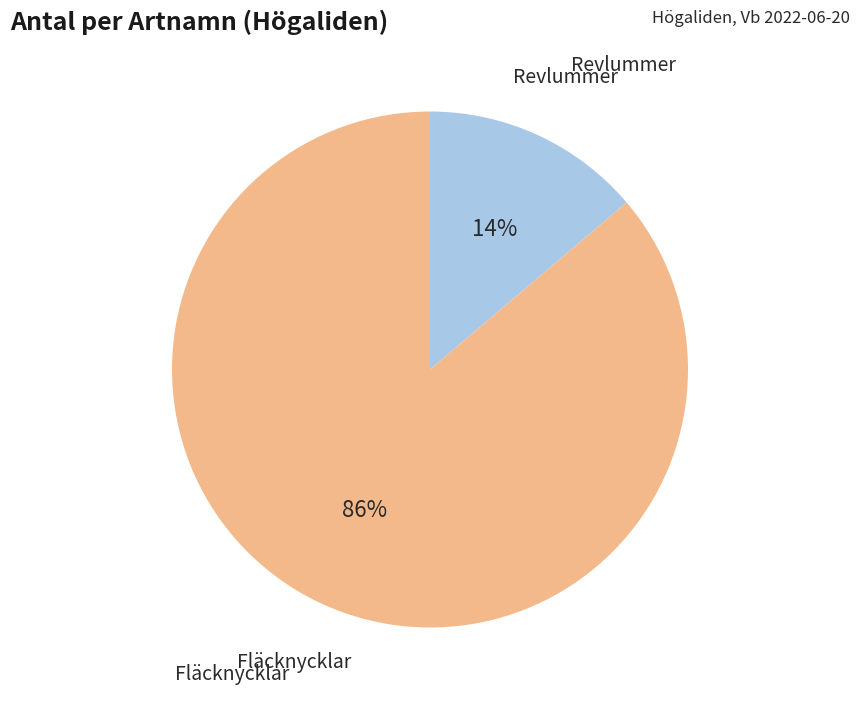

Is there any slice that represents more than half of the pie?

Yes